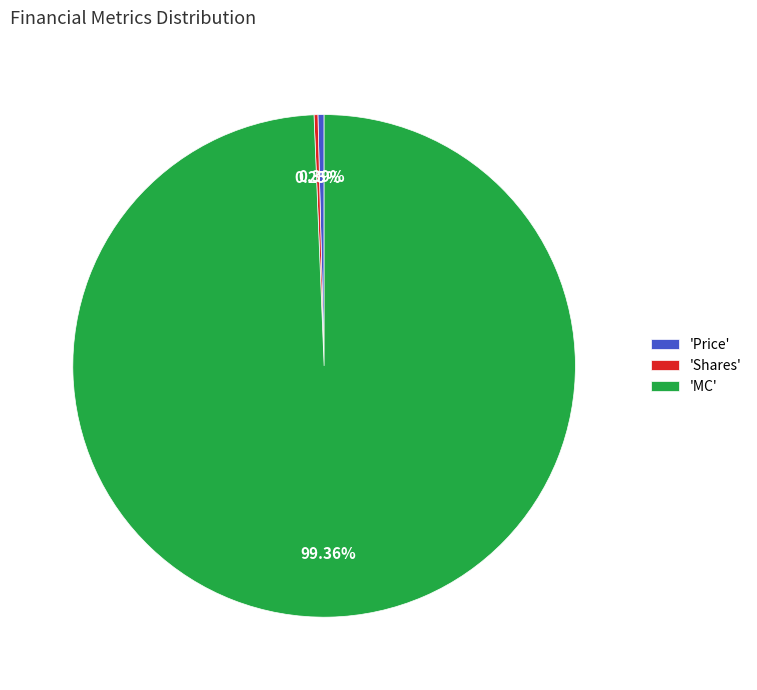

Does 'MC' represent more than half of the total?

Yes